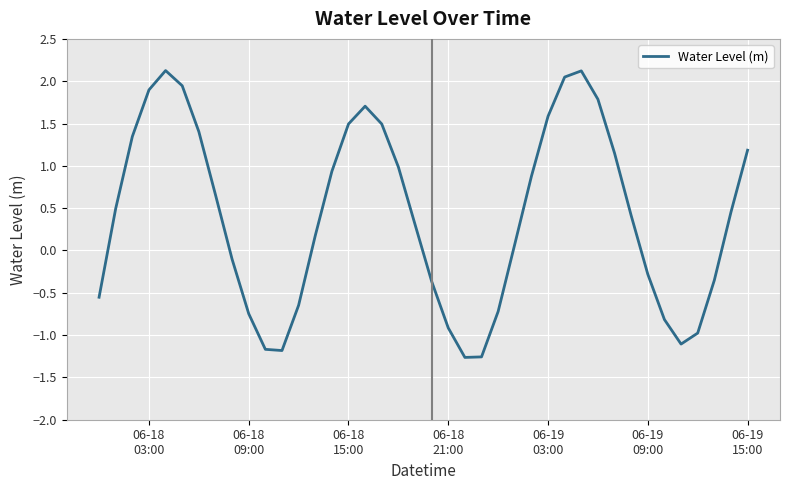

What is the maximum value shown in the chart?

2.1